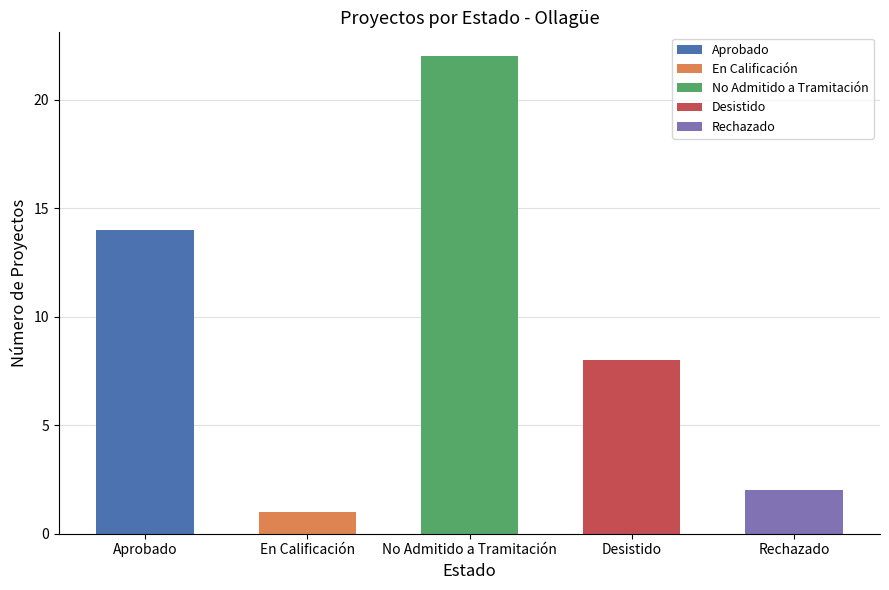

What is the change in value from En Calificación to No Admitido a Tramitación?

+21